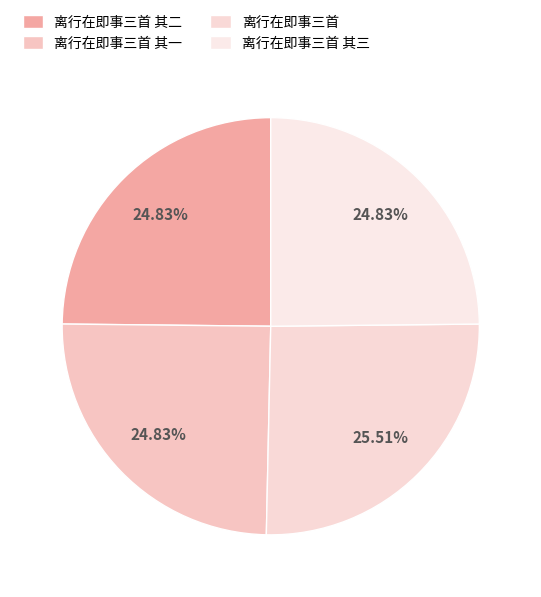

What percentage is NOT represented by 离行在即事三首 其二?

75.2%